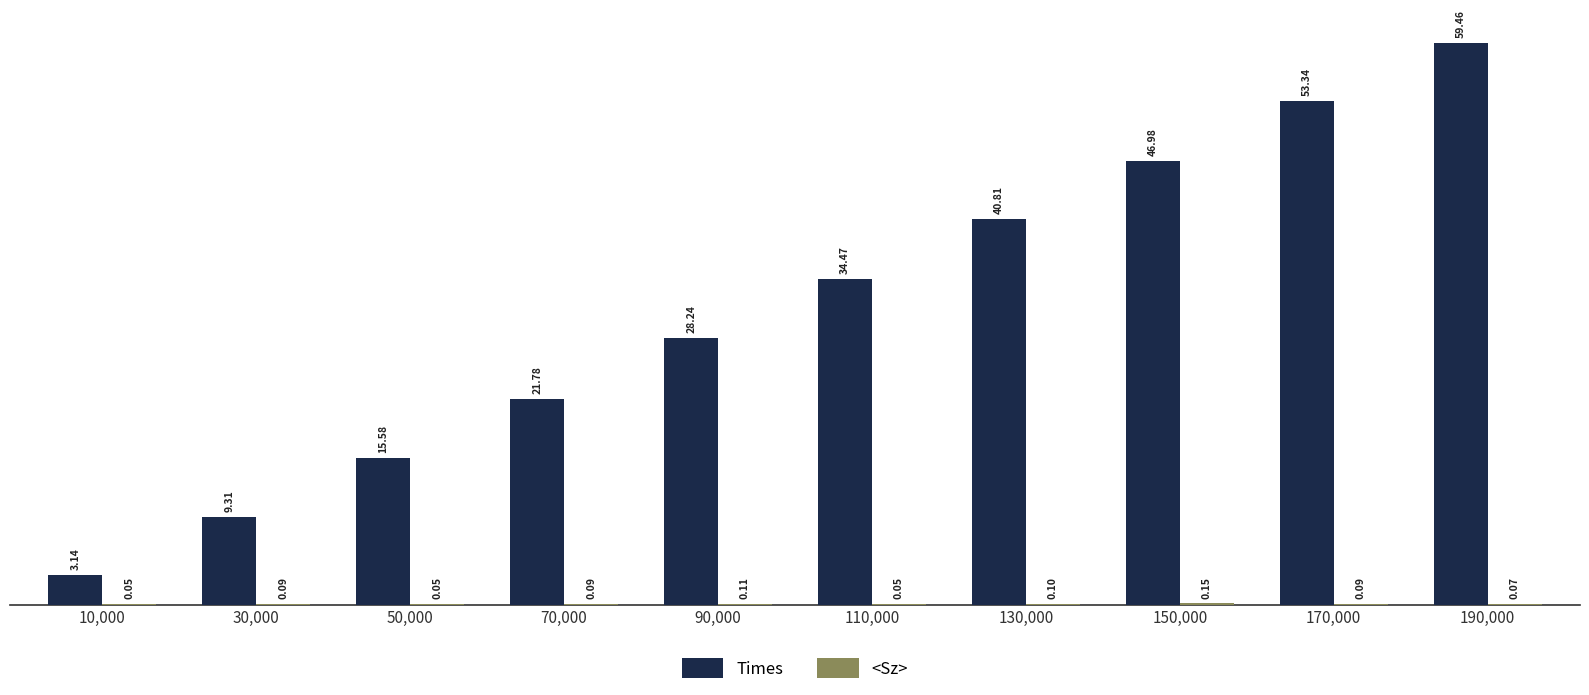

Which series has the largest total across all categories?

Times